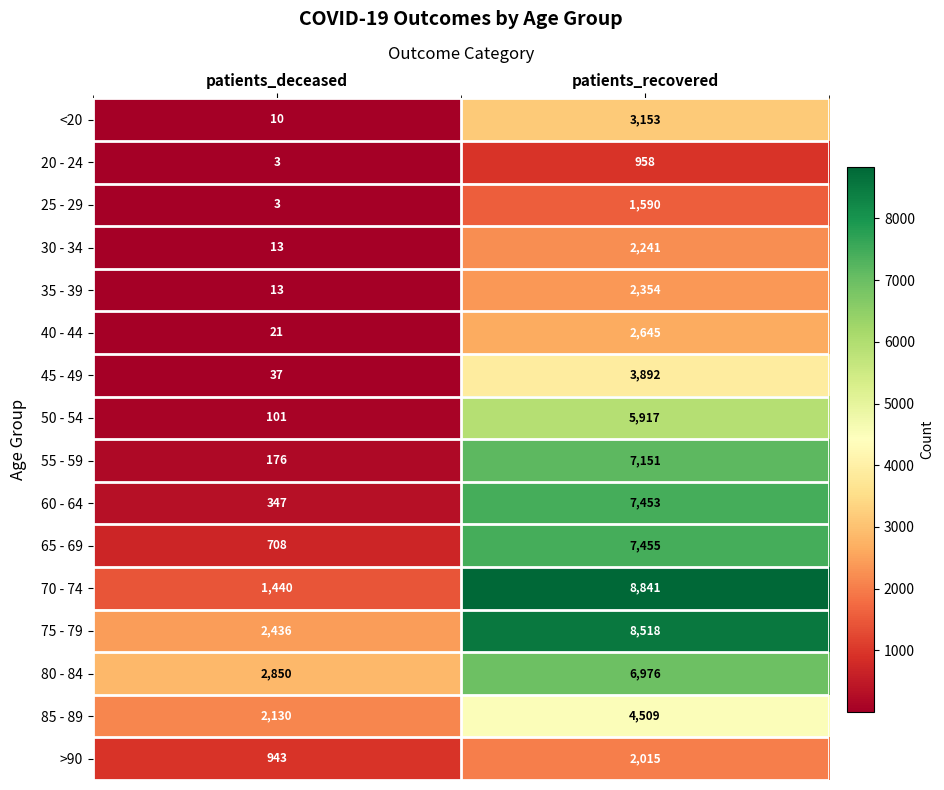

What is the difference between the maximum and minimum values in the 35 - 39 series?

2341